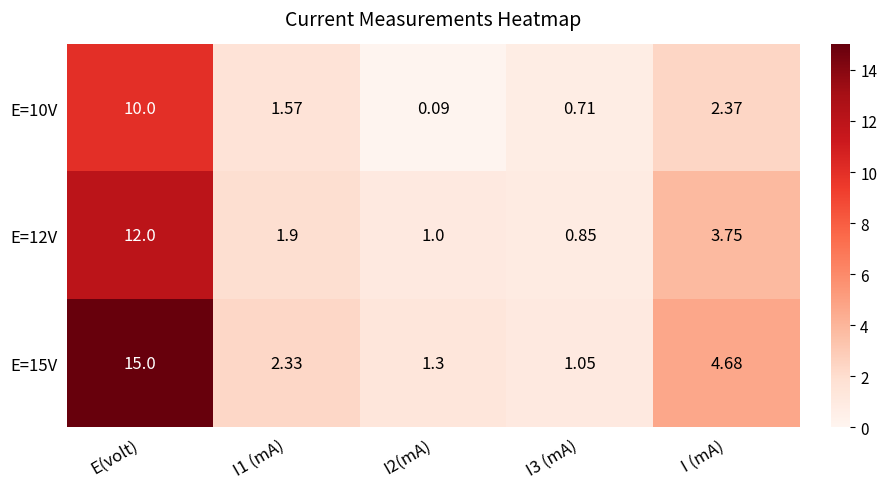

At which label is E=10V closest to 5?

I (mA)